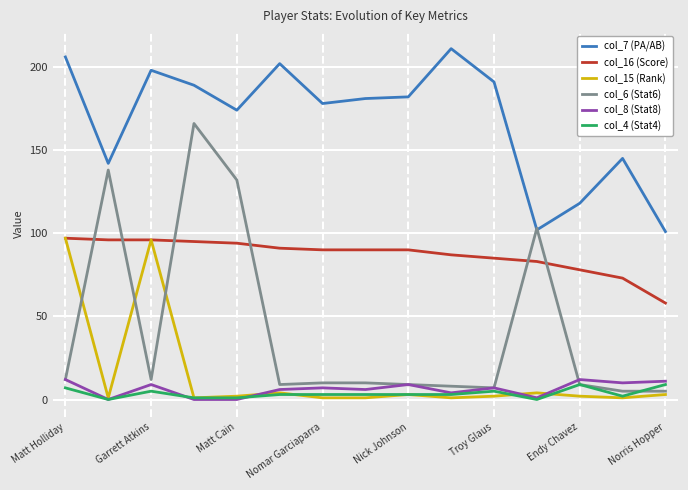

True or false: col_15 (Rank) and col_7 (PA/AB) cross at least once.

False